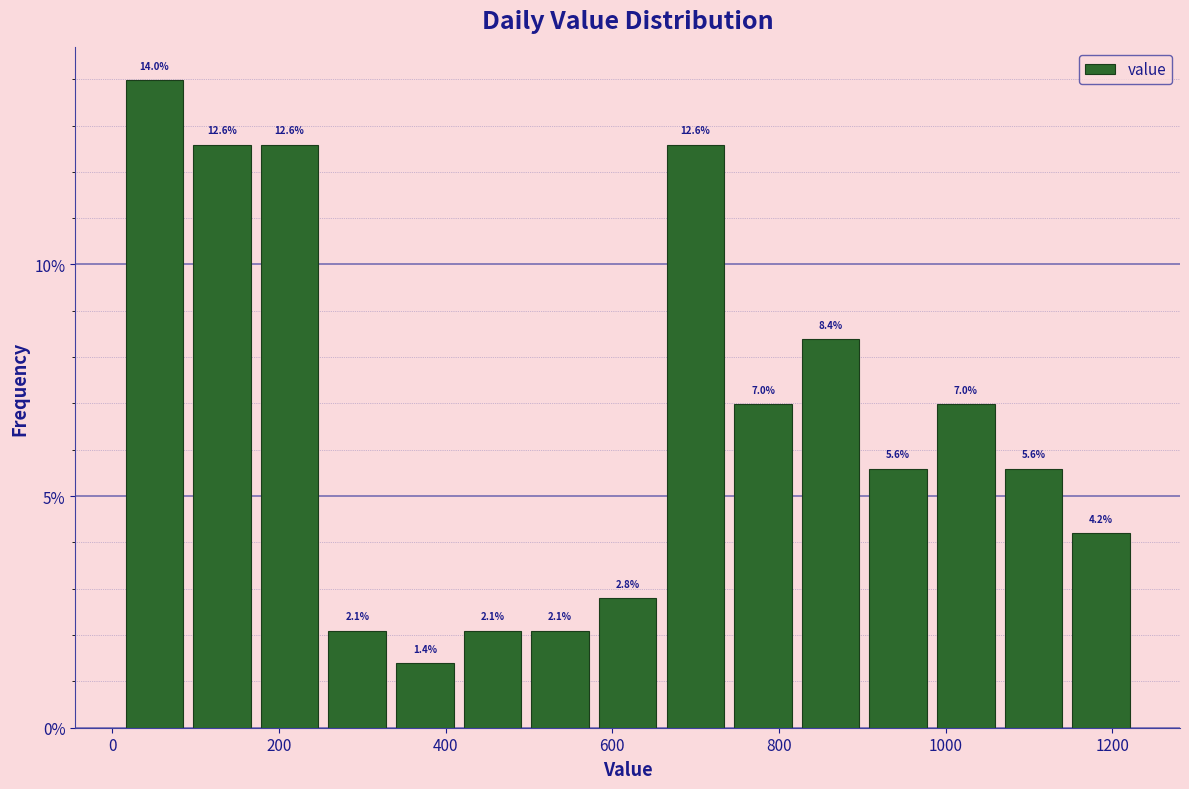

Reading left to right, transcribe this chart: for each bar, give the range it covers on the x-axis and its height. The bar edges are not printed on the chart, so give them approximately, as read against the axis.

20 to 100: 14.0
100 to 180: 12.6
180 to 260: 12.6
260 to 340: 2.1
340 to 420: 1.4
420 to 500: 2.1
500 to 580: 2.1
580 to 660: 2.8
660 to 740: 12.6
740 to 820: 7.0
820 to 900: 8.4
900 to 980: 5.6
980 to 1060: 7.0
1060 to 1140: 5.6
1140 to 1220: 4.2